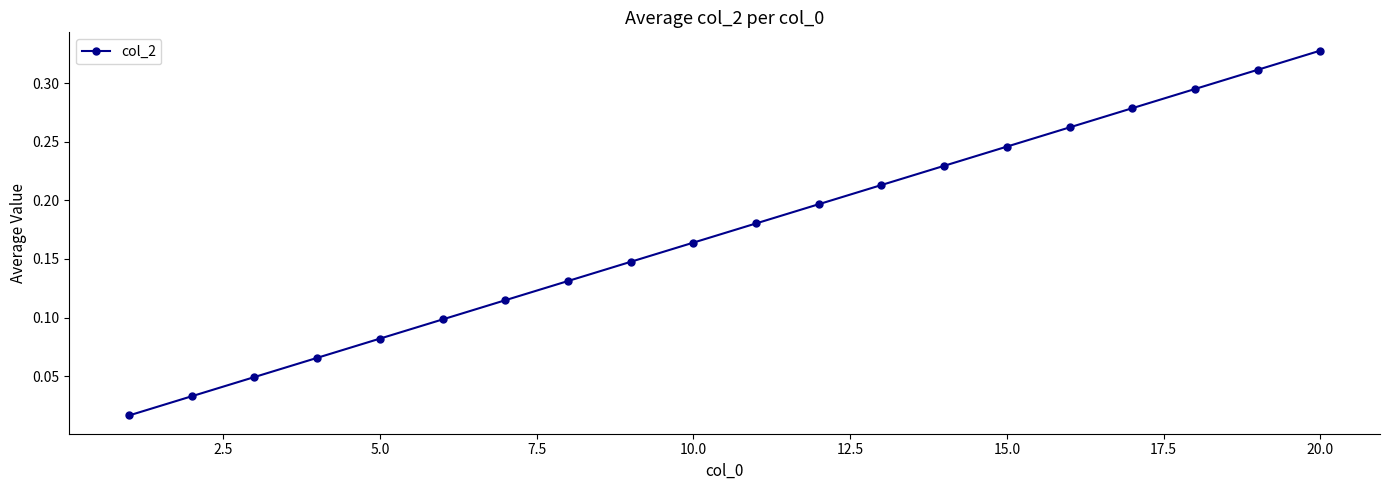

What is the sum of all values?

3.4